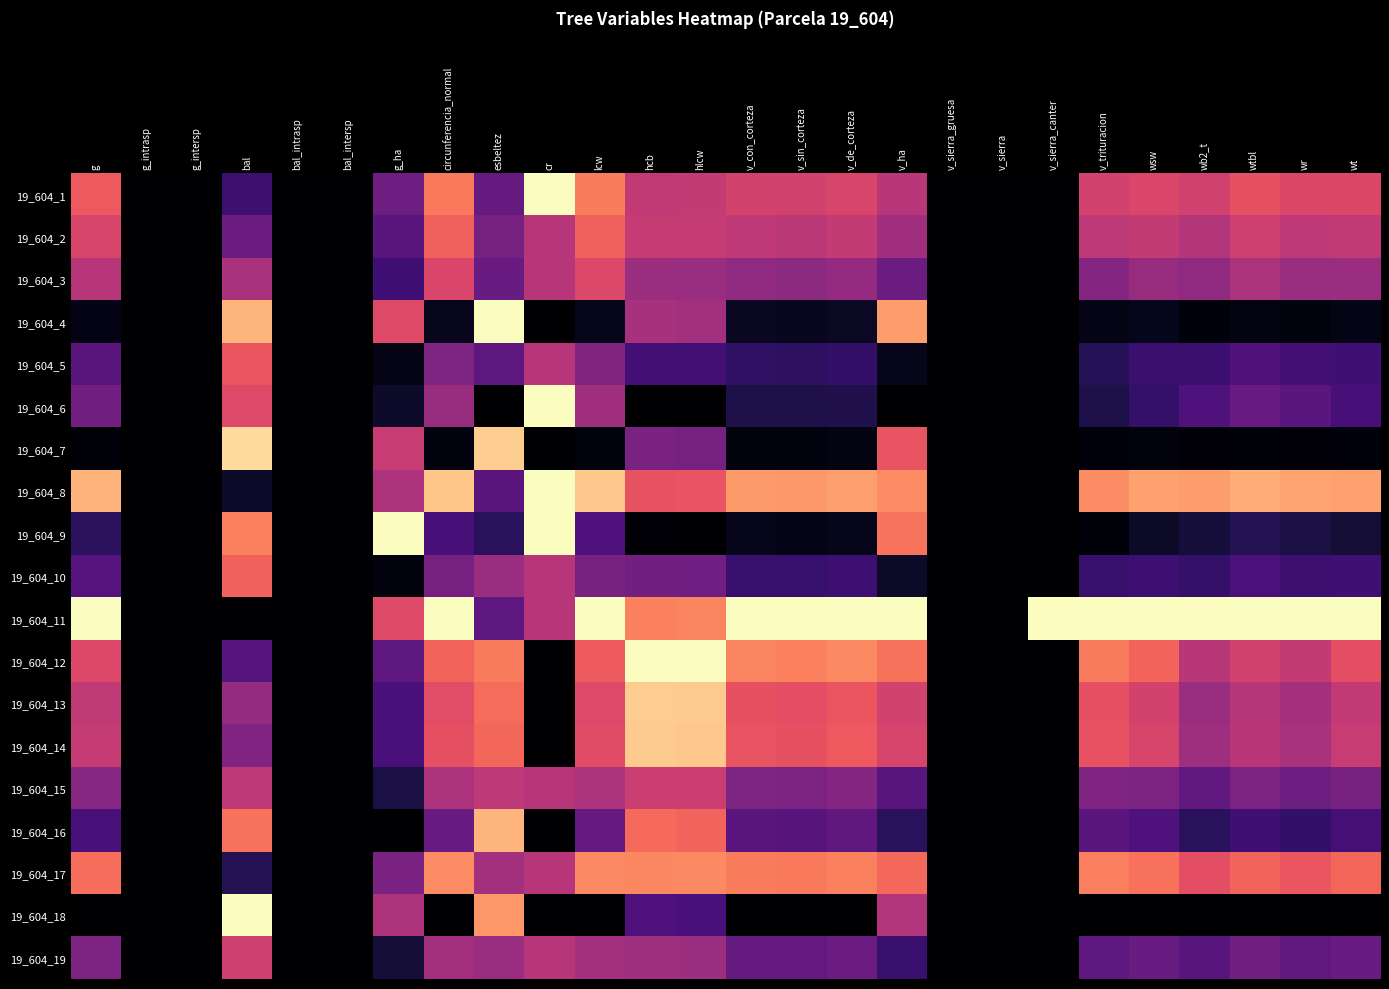

Which series changed the most between v_de_corteza and v_ha?

19_604_4